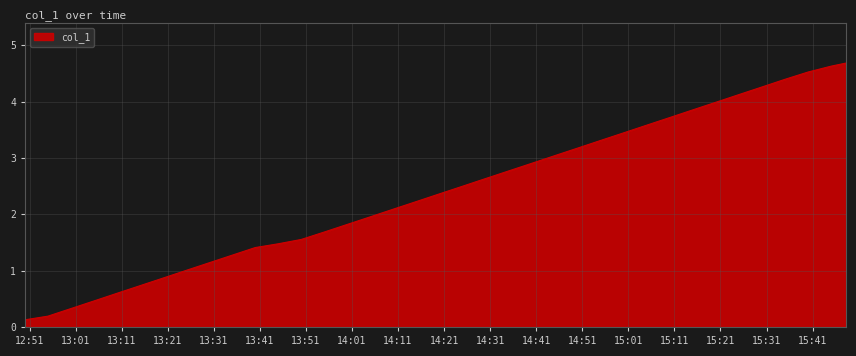

What is the difference between the maximum and minimum values?

4.6